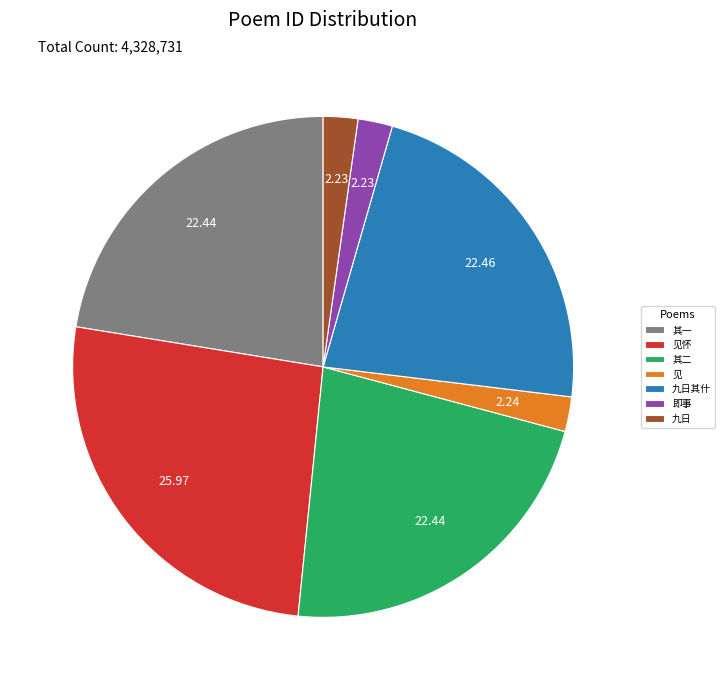

Does 九日其什 account for over 50% of the chart?

No